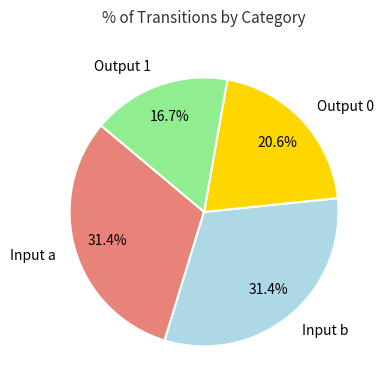

Combined, do Output 0 and Output 1 account for over 50%?

No